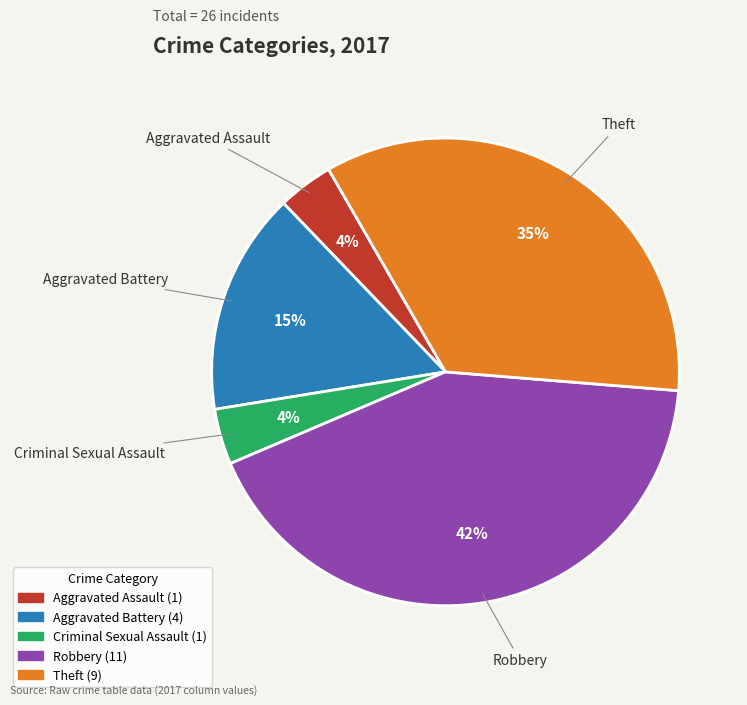

What is the largest slice in the pie chart?

Robbery